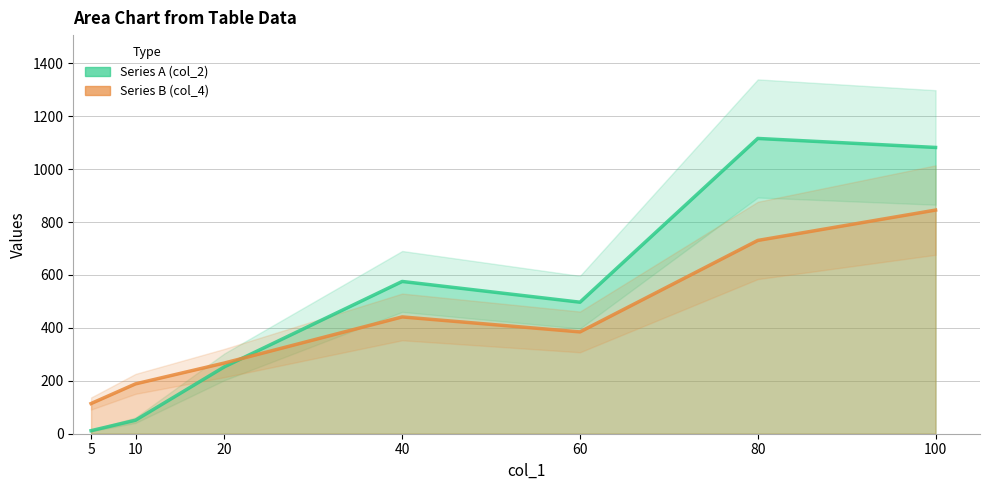

How many times do Series B (col_4) and Series A (col_2) cross each other?

1